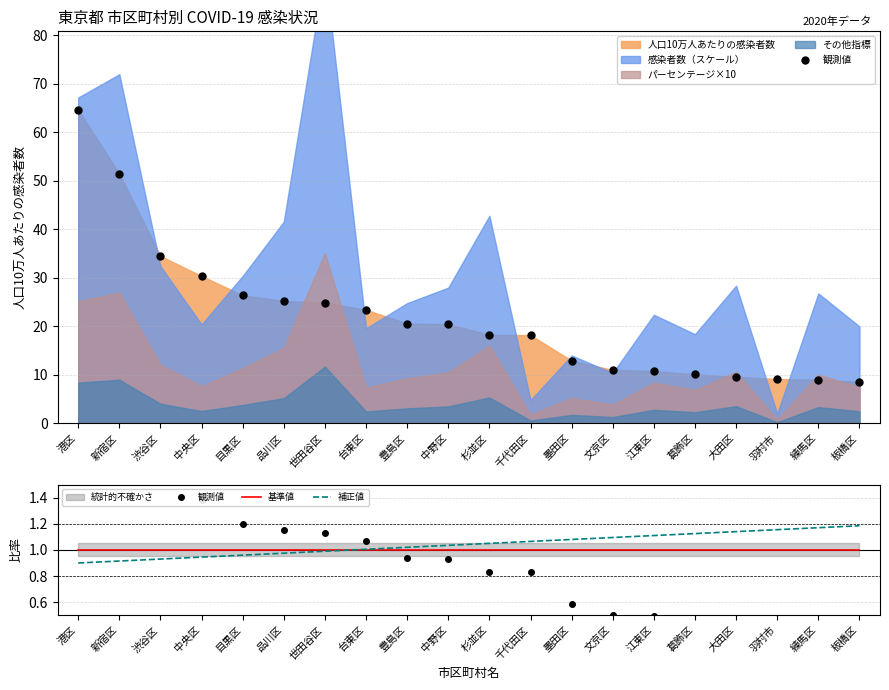

What is the approximate value of 基準値 at 練馬区?

1.0